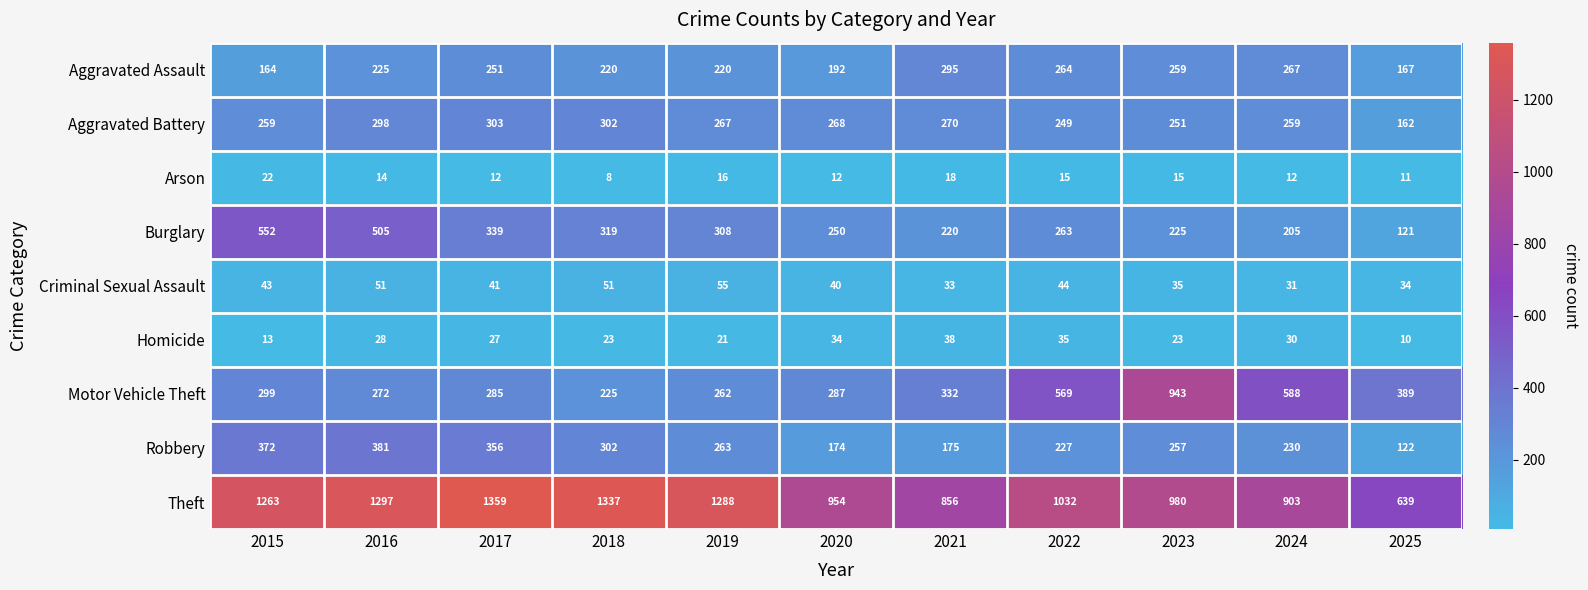

What is the difference between the maximum and minimum values in the Robbery series?

259